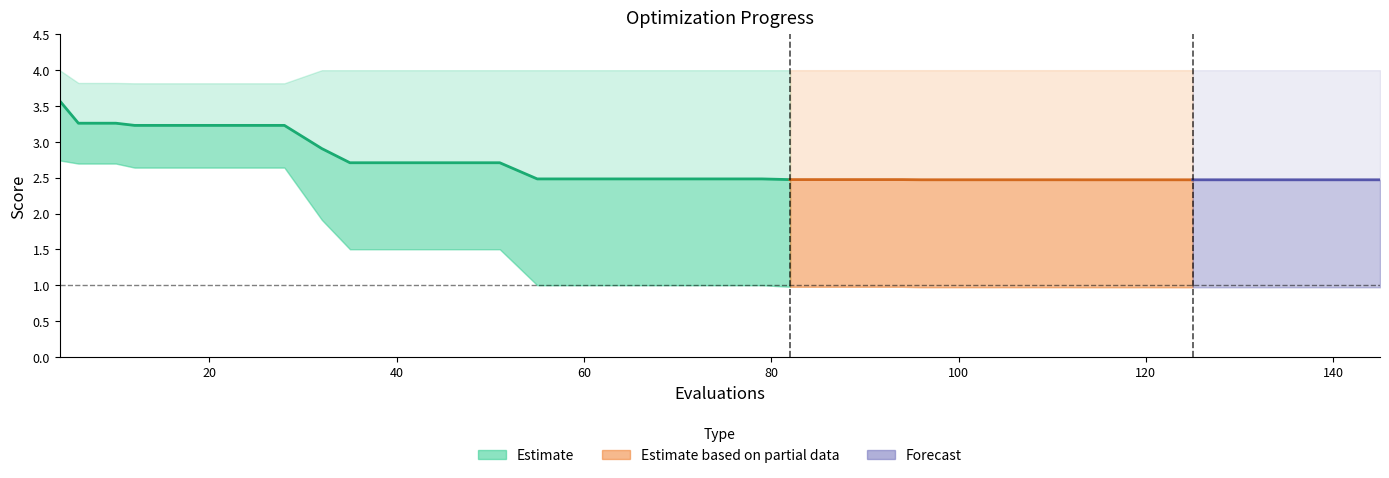

Rank the categories by worst value from lowest to highest.

12, 16, 20, 24, 28, 6, 10, 4, 32, 35, 39, 43, 47, 51, 55, 59, 63, 67, 71, 75, 79, 82, 86, 90, 94, 96, 100, 104, 108, 112, 113, 117, 121, 125, 129, 133, 135, 139, 143, 145